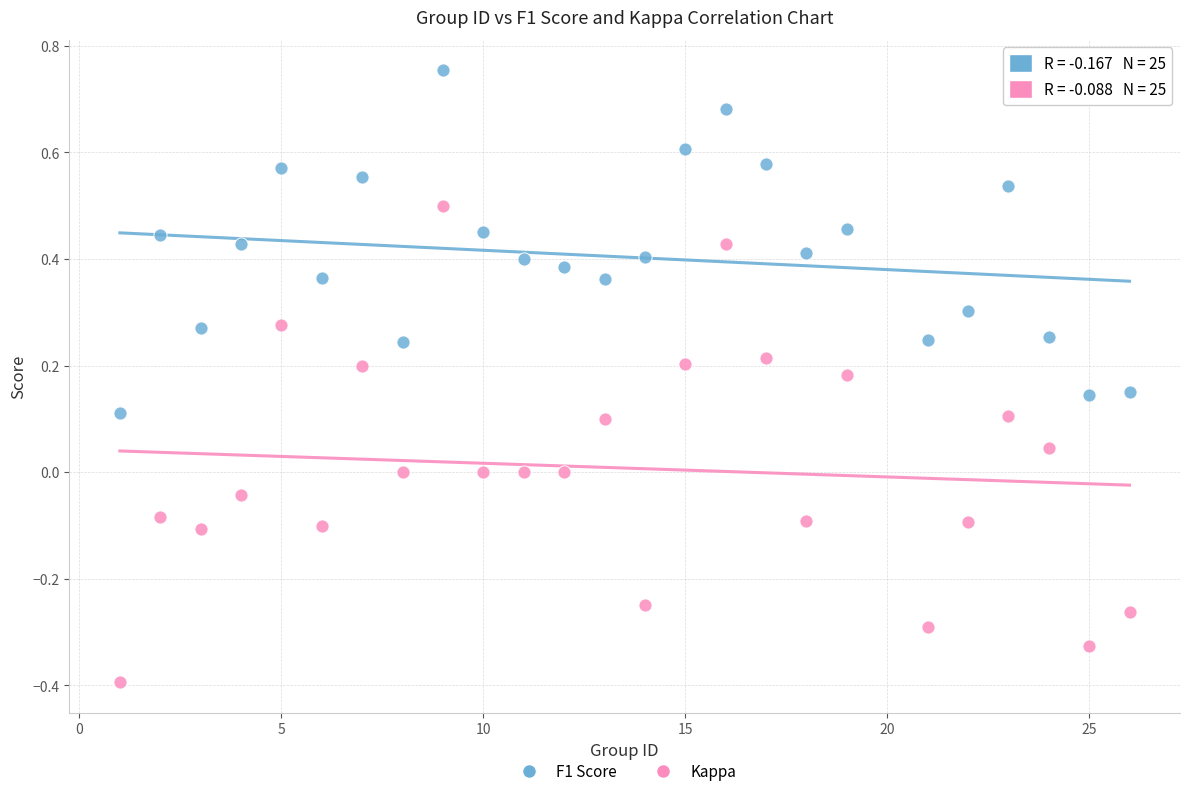

Which series contains the lowest Y value?

Kappa